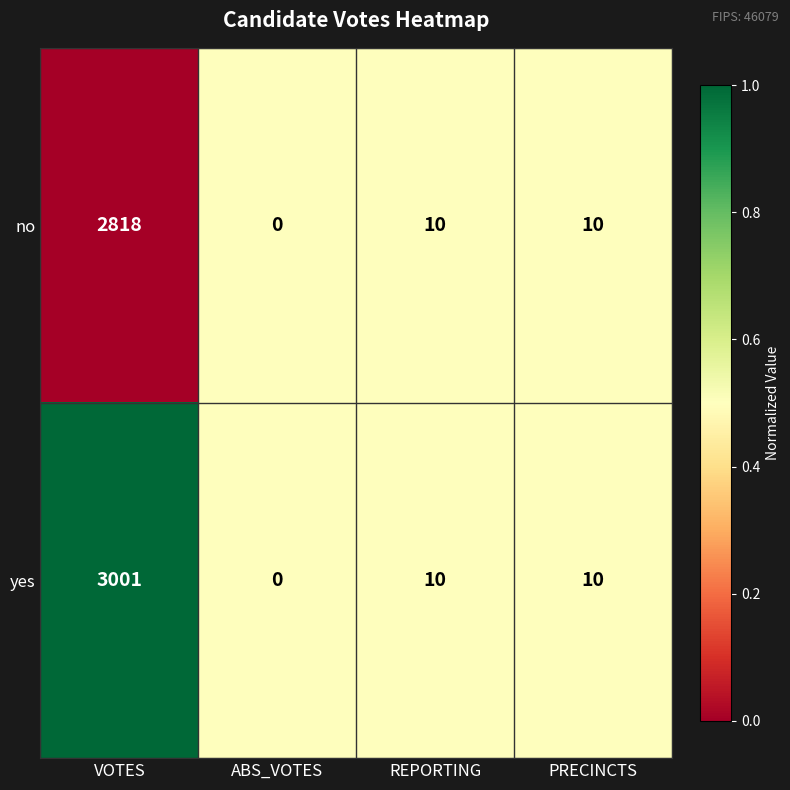

What is the average value of the yes series?

755